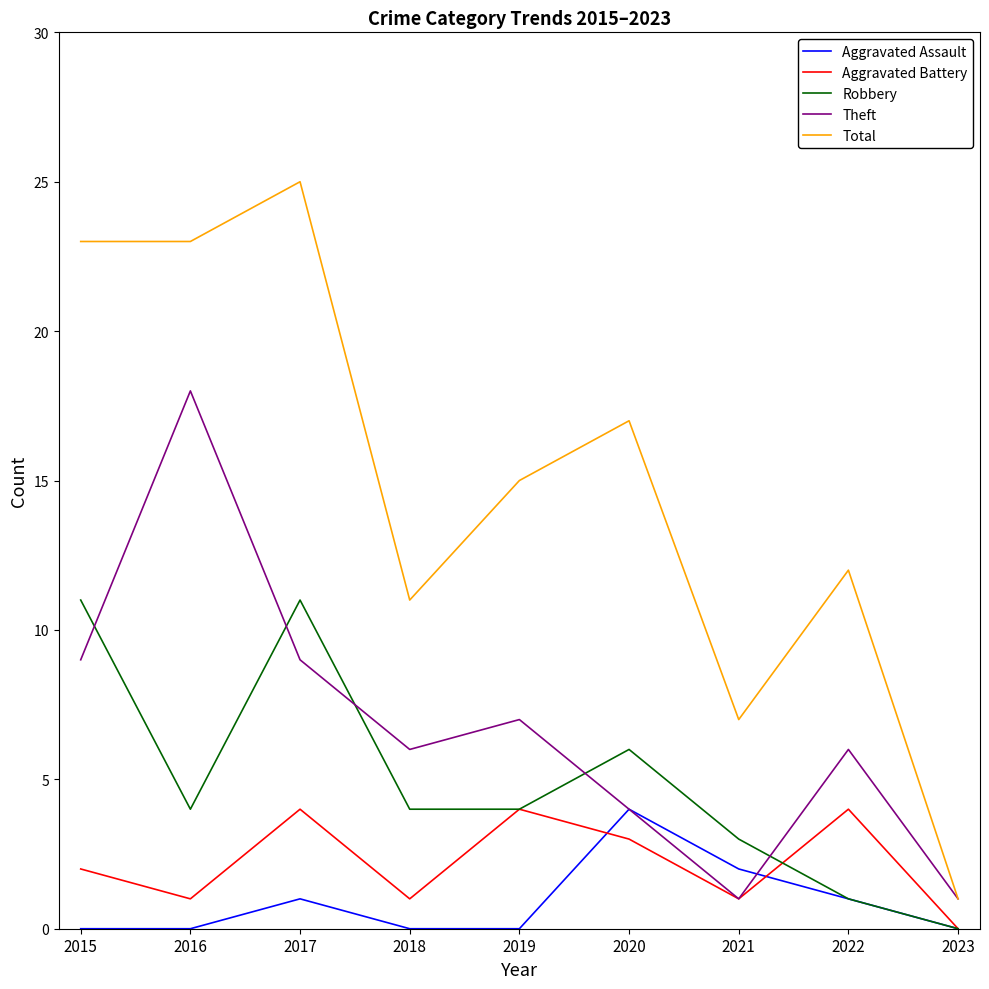

Is it true that Robbery equals 5 at 2017?

False